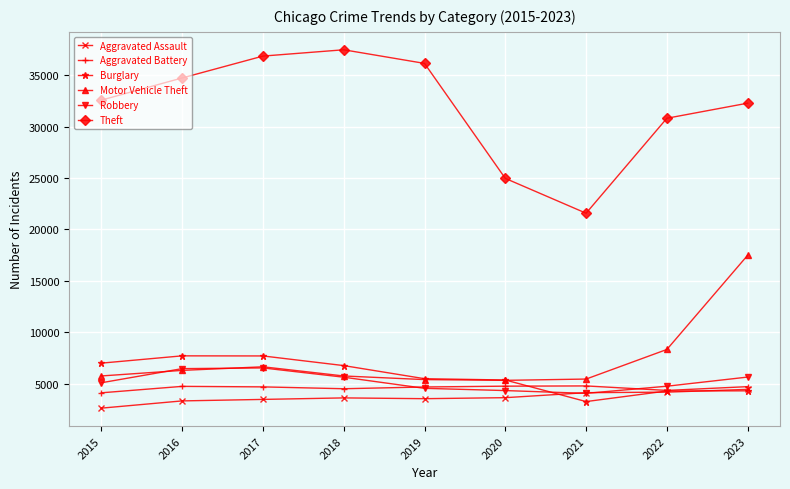

What is the difference between the second highest and second lowest values in the Robbery series?

2133